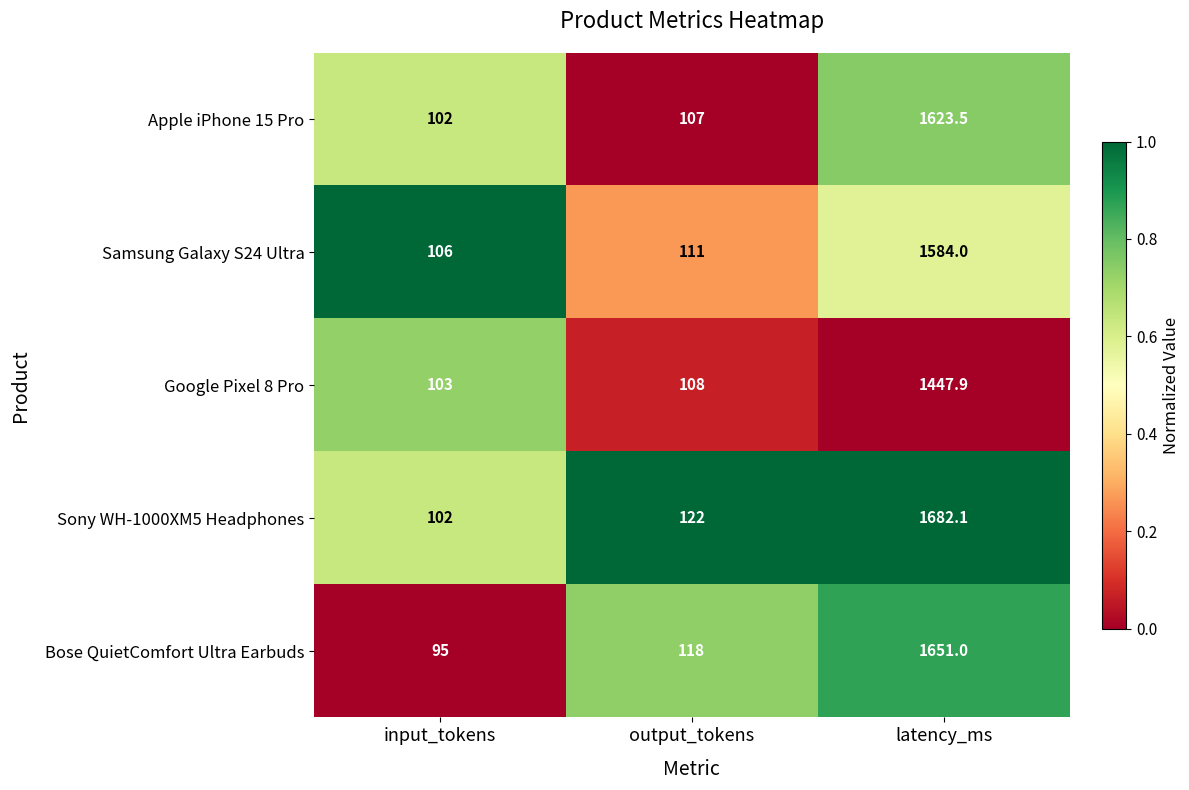

Rank the categories by Google Pixel 8 Pro value from lowest to highest.

input_tokens, output_tokens, latency_ms